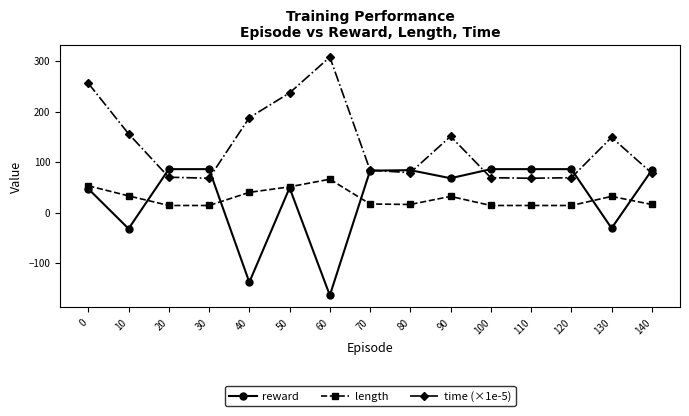

Which series has the widest spread of values?

reward